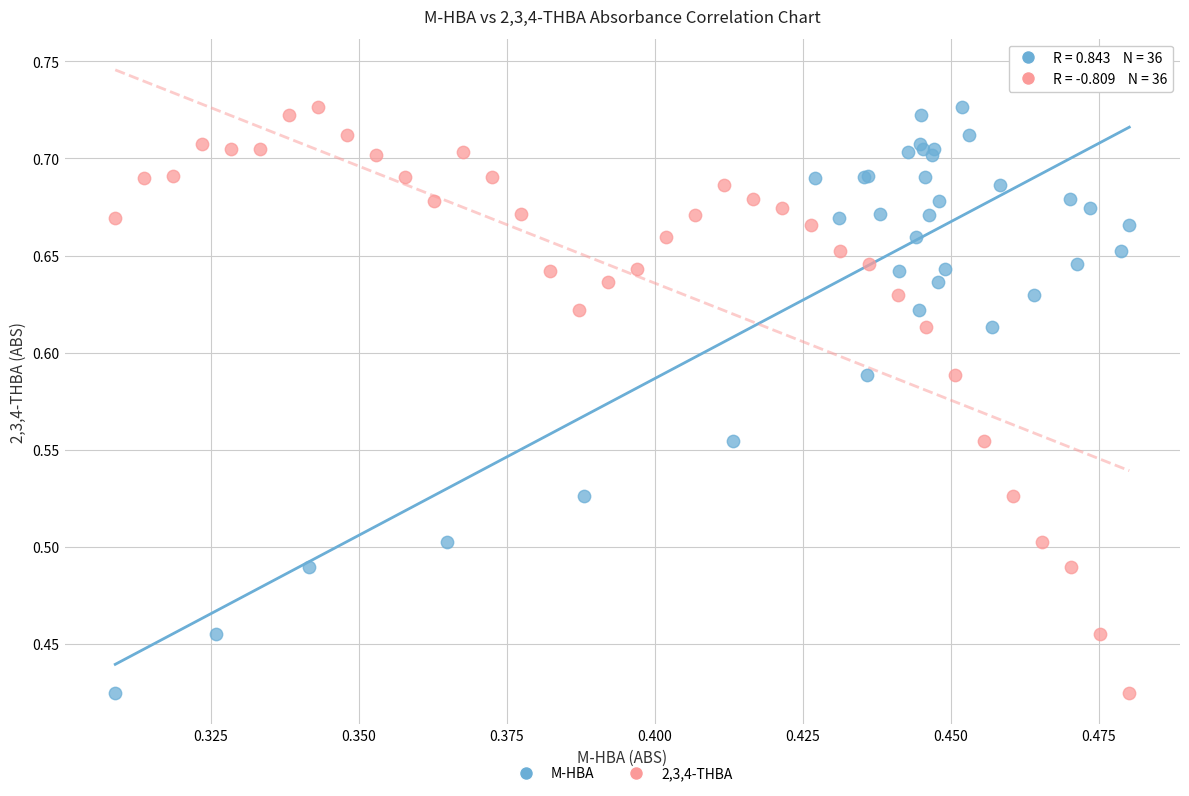

What are all the series names shown in the legend?

M-HBA, 2,3,4-THBA